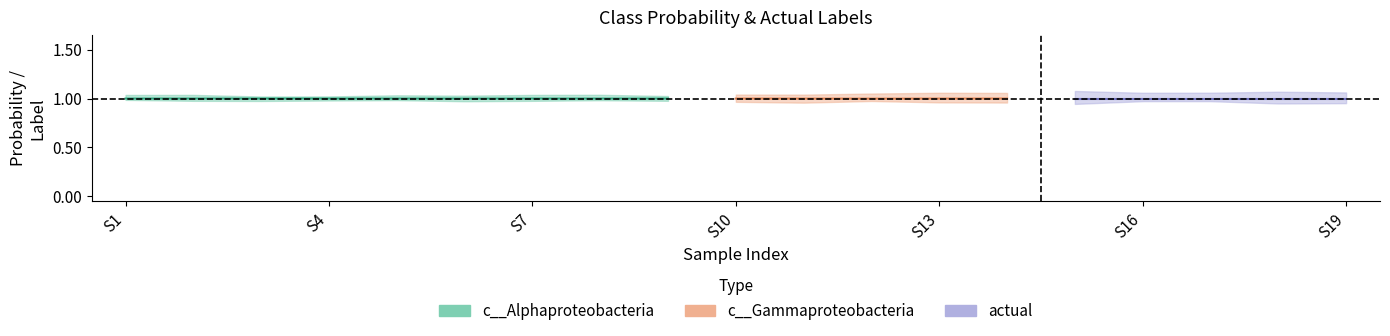

What is the value of the actual point at the 17th from the left?

1.0